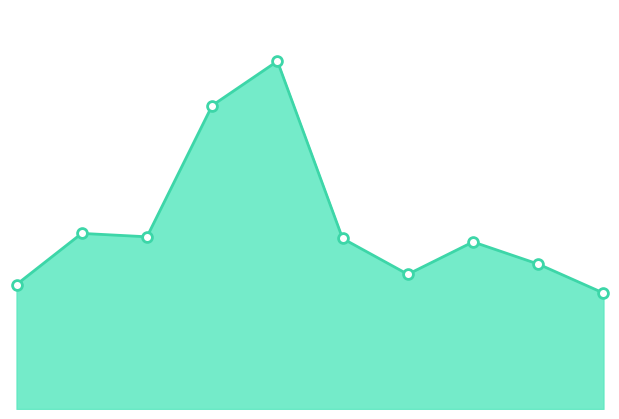

Does the chart have visible grid lines?

No